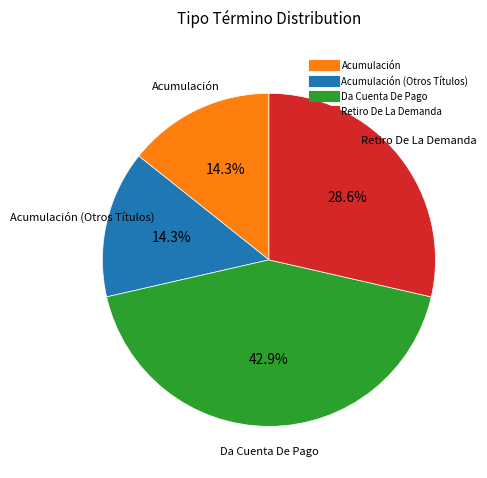

How many slices are in this pie chart?

4